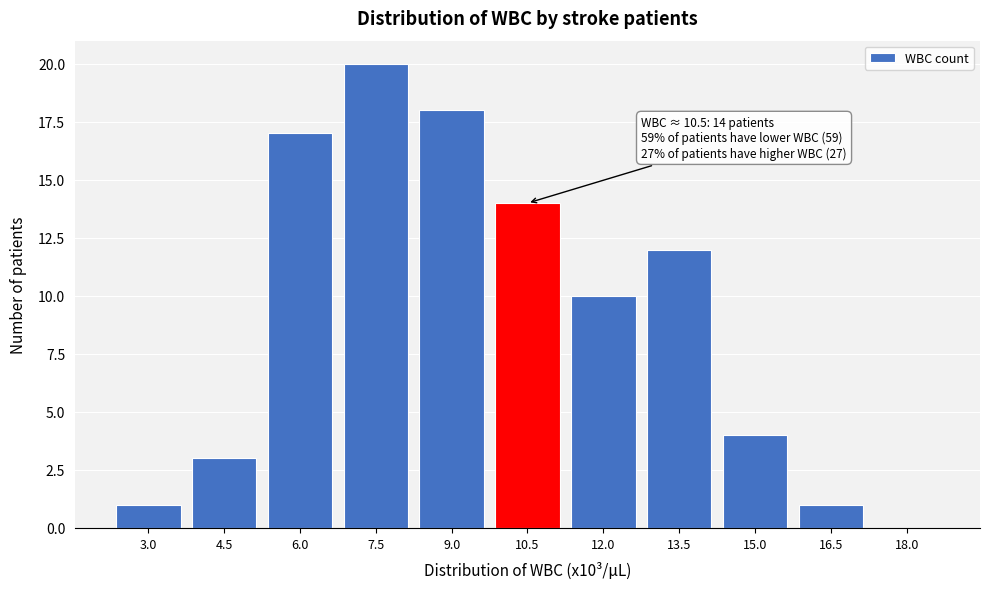

Reading left to right, list all the values displayed in this chart.

3.0=1	4.5=3	6.0=17	7.5=20	9.0=18	10.5=14	12.0=10	13.5=12	15.0=4	16.5=1	18.0=0